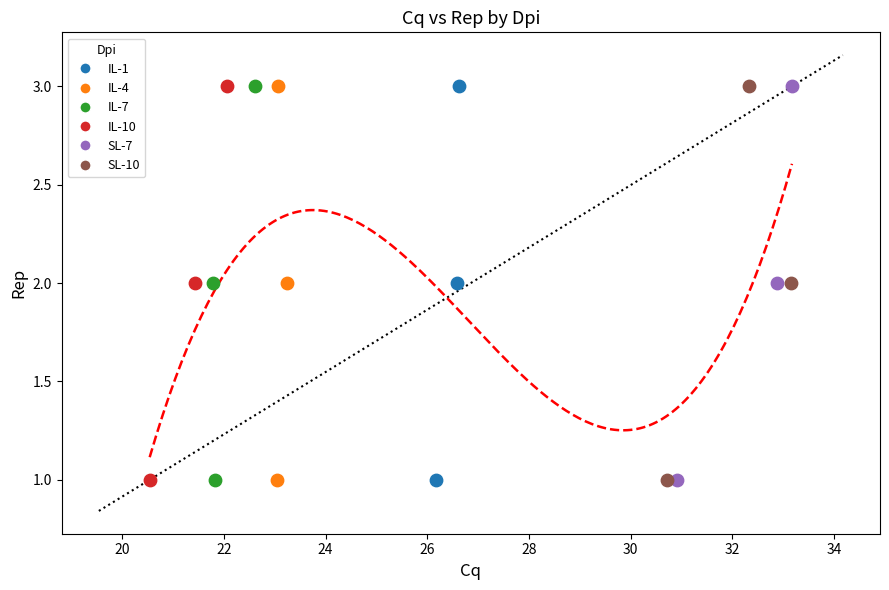

What are all the series names shown in the legend?

IL-1, IL-4, IL-7, IL-10, SL-7, SL-10